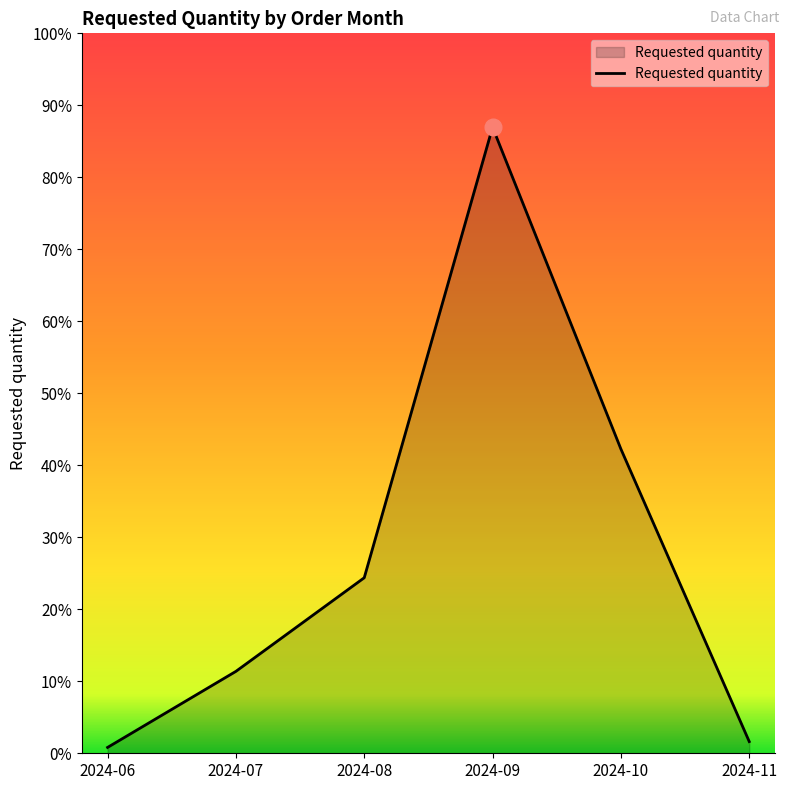

What is the greatest value displayed?

2140